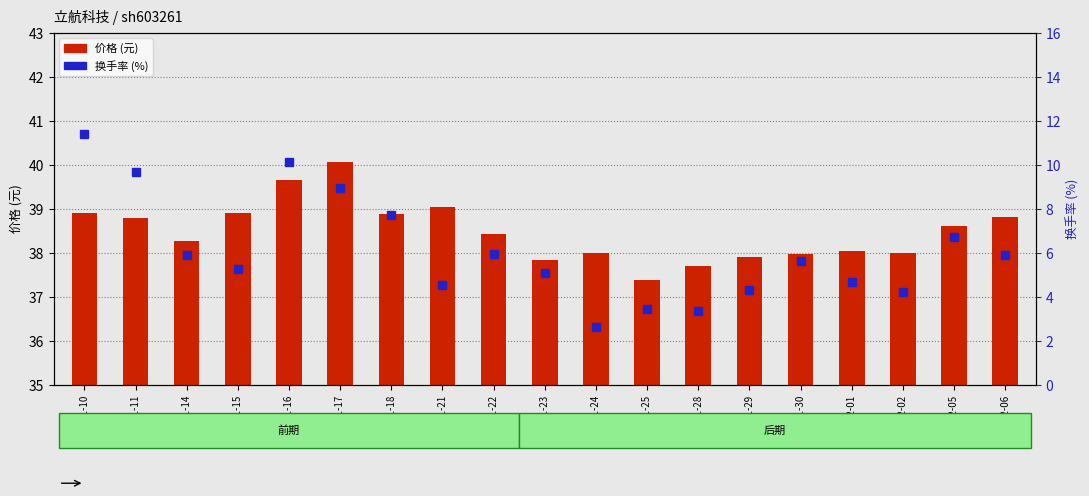

What is the maximum value for 价格?

40.1